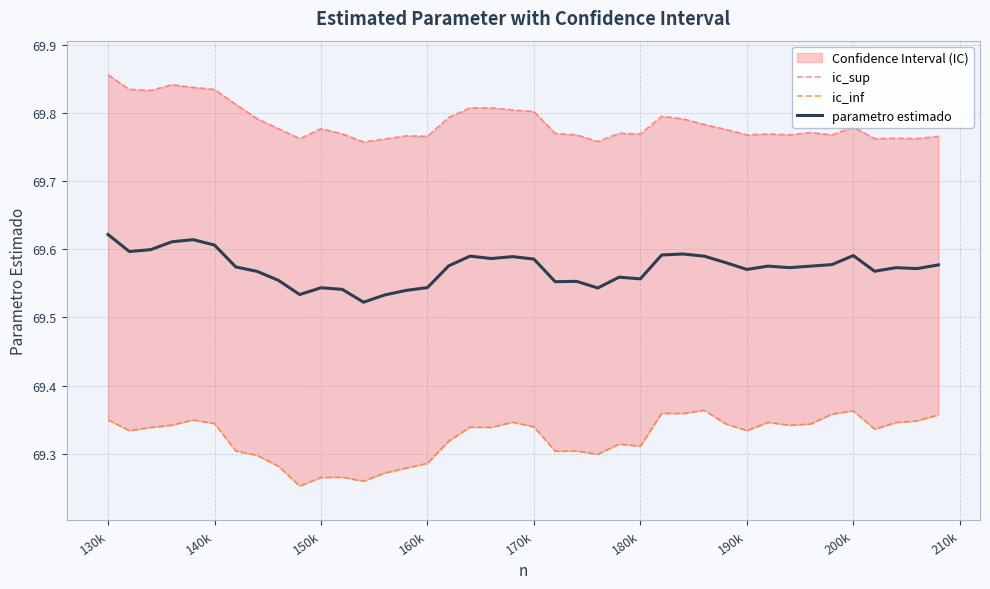

What is the highest value of the ic_sup series?

69.9